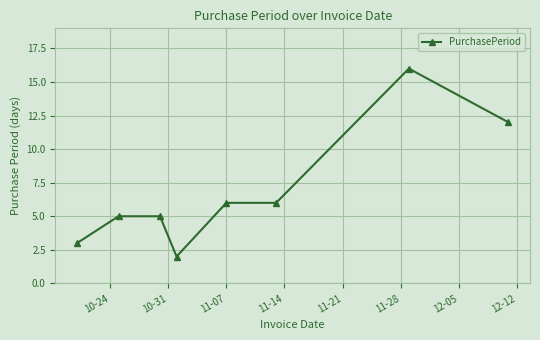

What is the value of the 4th point from the left?

2